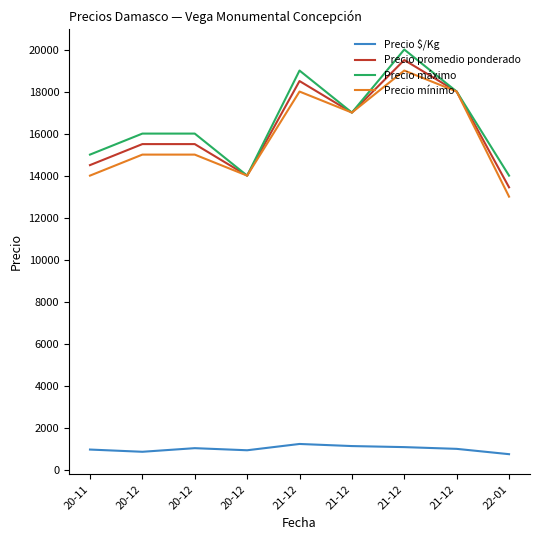

Is this an area chart (filled region under the line)?

No